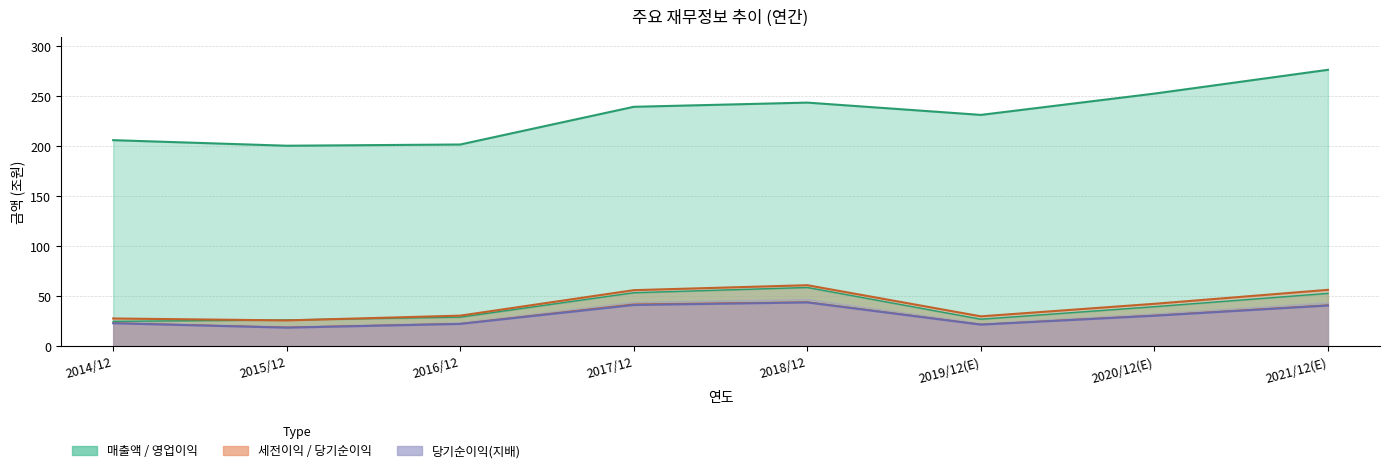

Count the number of data series in this chart.

5